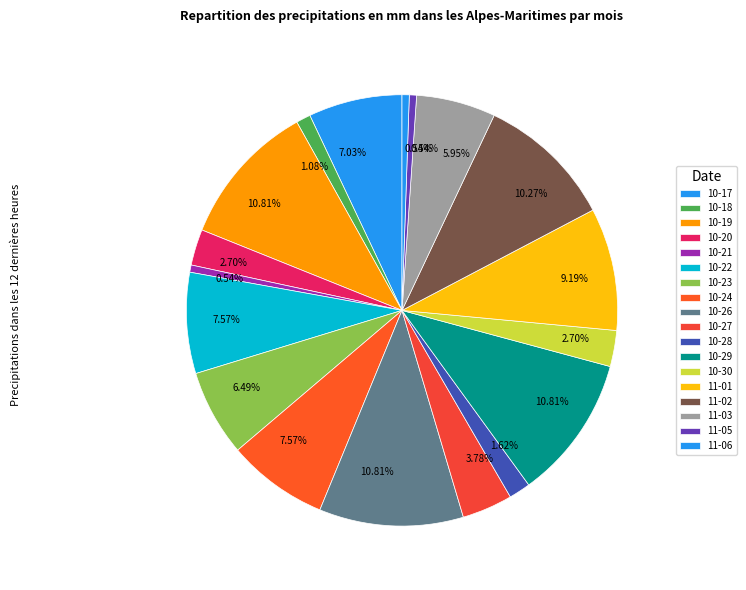

Does any single category account for the majority?

No